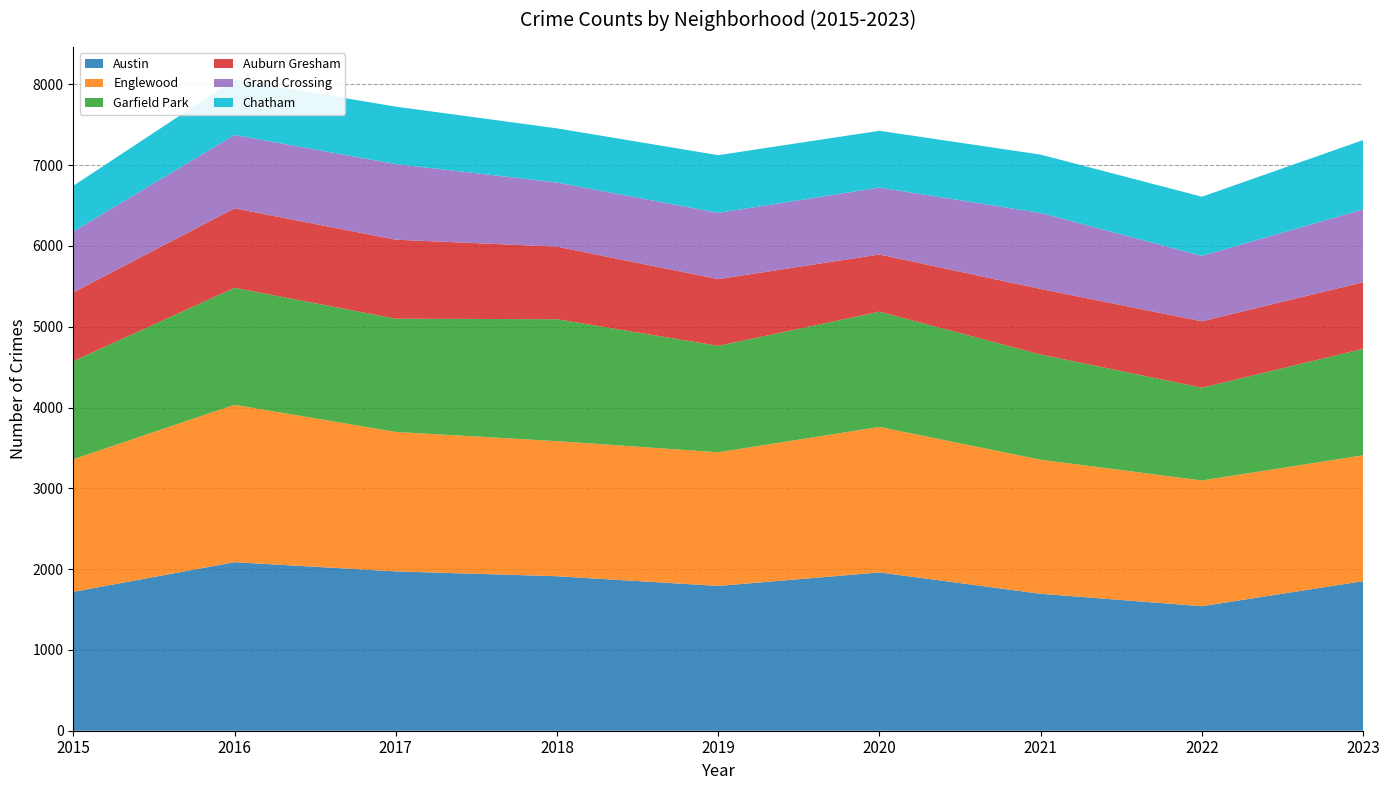

Reading left to right, what are all the values shown in this chart?

Austin: 2015=1719	2016=2086	2017=1972	2018=1912	2019=1792	2020=1959	2021=1695	2022=1541	2023=1851
Englewood: 2015=1641	2016=1948	2017=1726	2018=1672	2019=1654	2020=1801	2021=1659	2022=1556	2023=1558
Garfield Park: 2015=1214	2016=1448	2017=1401	2018=1509	2019=1317	2020=1426	2021=1302	2022=1148	2023=1318
Auburn Gresham: 2015=851	2016=983	2017=978	2018=898	2019=826	2020=708	2021=811	2022=822	2023=824
Grand Crossing: 2015=754	2016=908	2017=936	2018=794	2019=820	2020=828	2021=941	2022=810	2023=901
Chatham: 2015=565	2016=686	2017=711	2018=670	2019=714	2020=703	2021=722	2022=732	2023=858